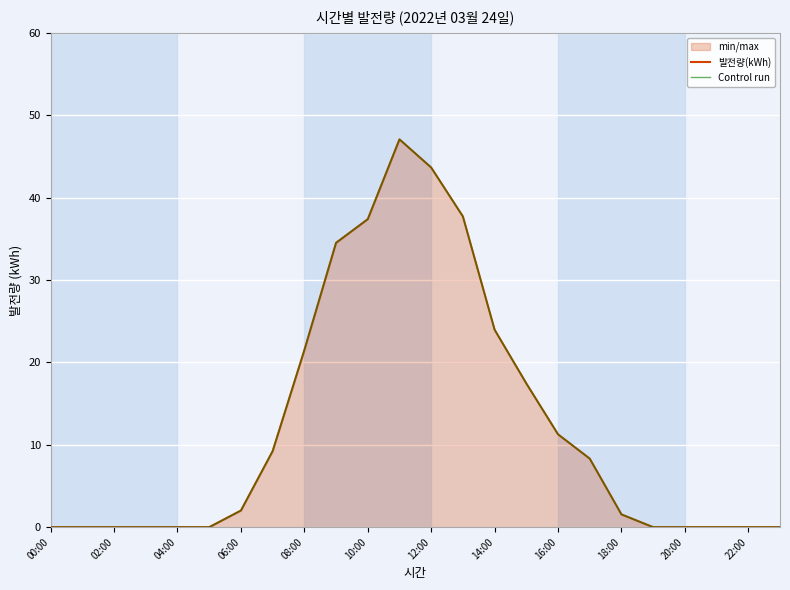

Which label corresponds to the smallest value in the chart?

00:00